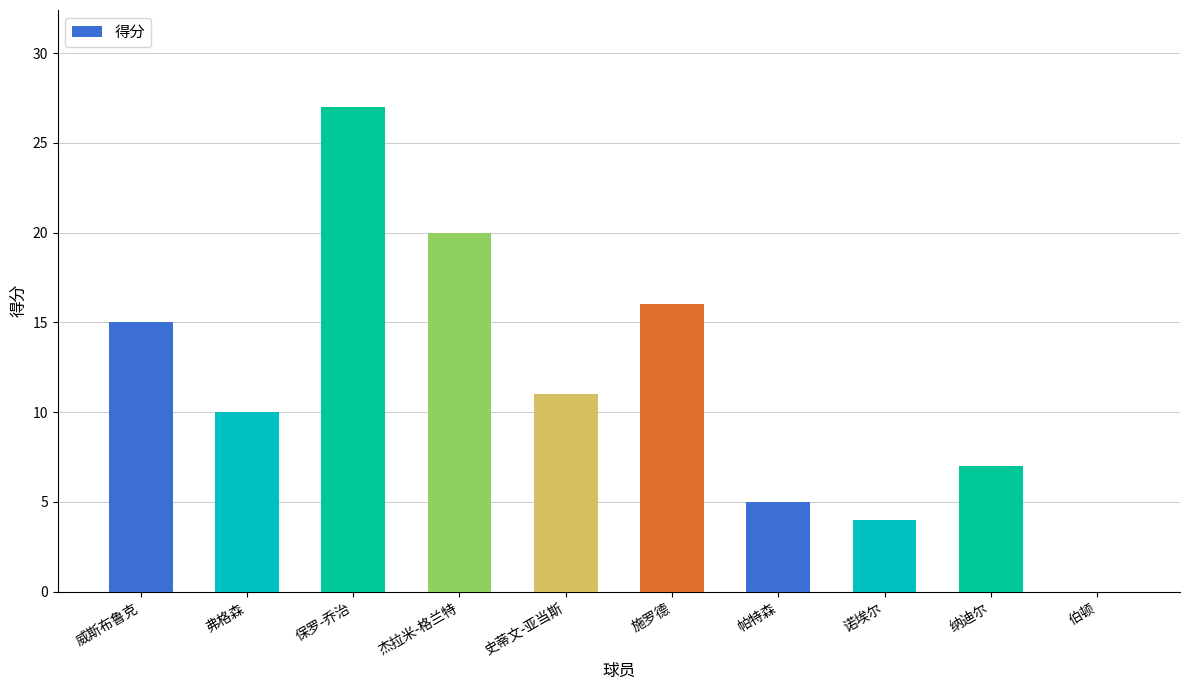

What is the ratio of the value at 保罗-乔治 to the value at 威斯布鲁克?

1.8